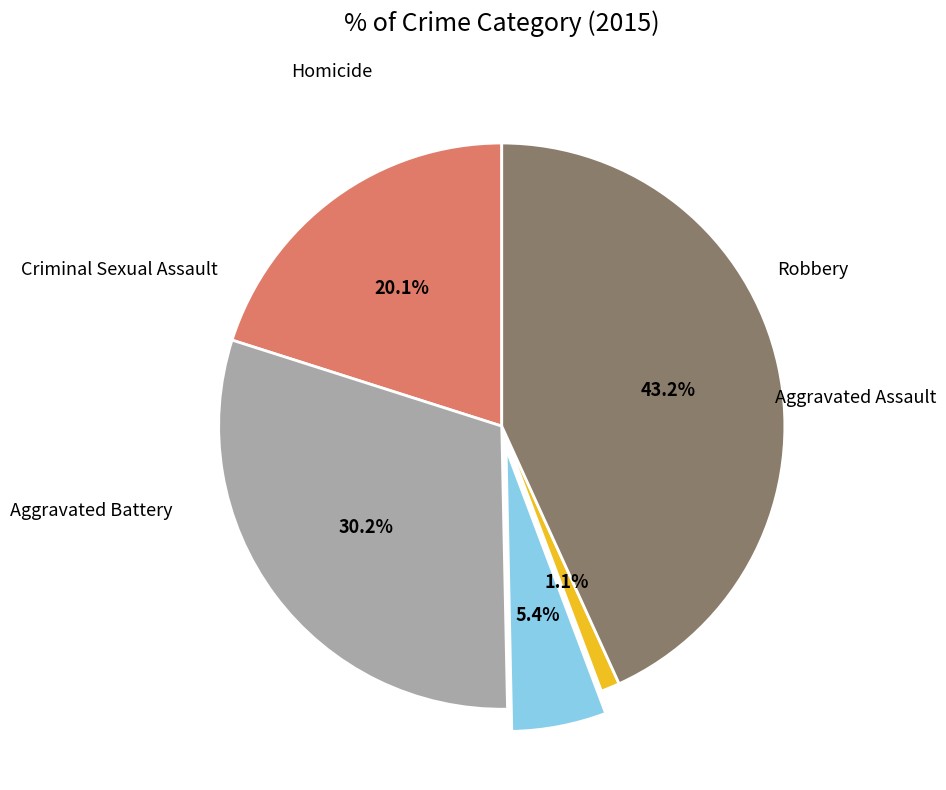

Does any single category account for the majority?

No